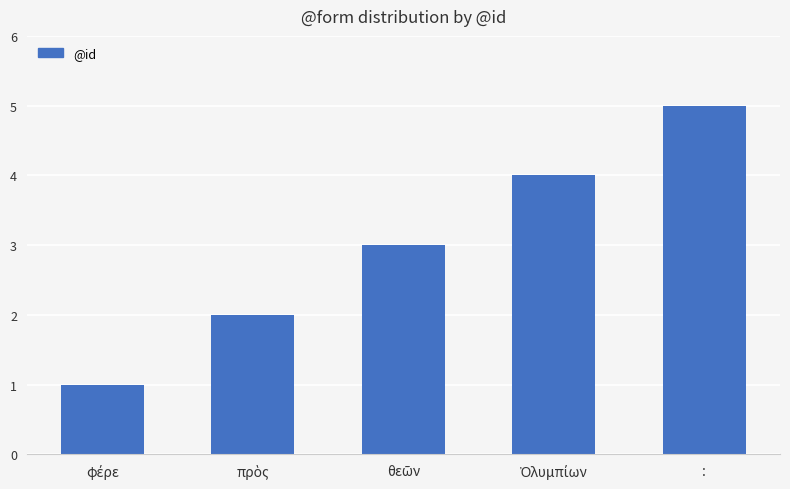

What is the average value?

3